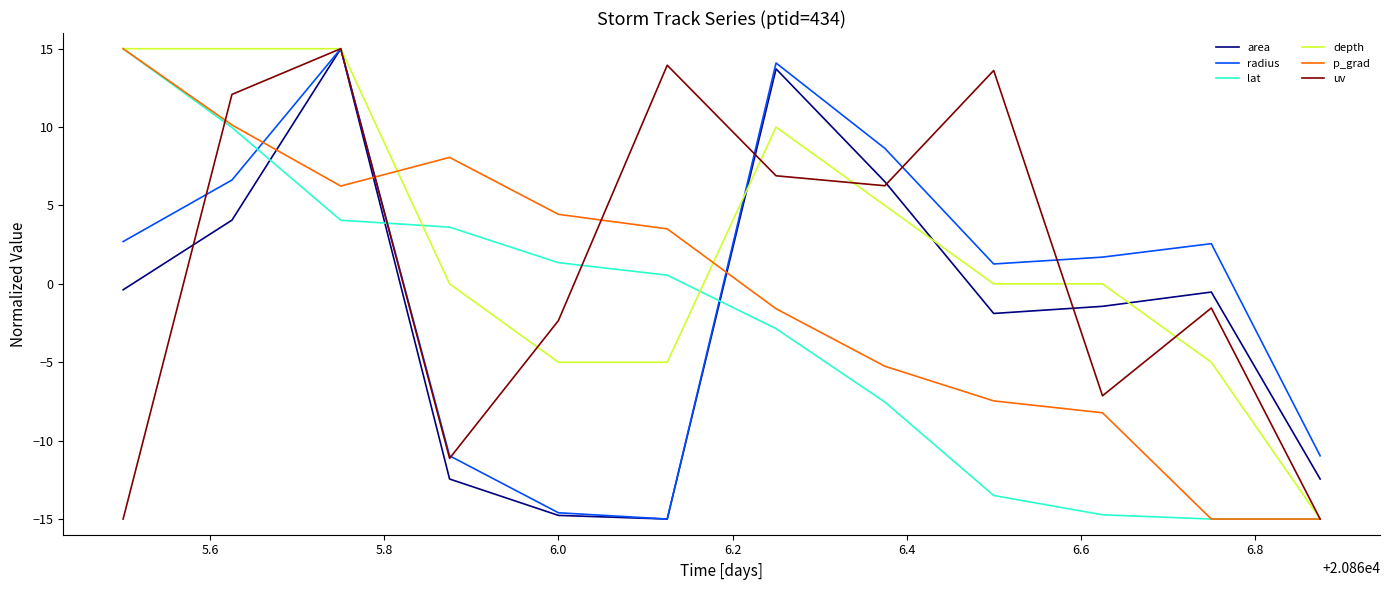

True or false: lat and area cross at least once.

True